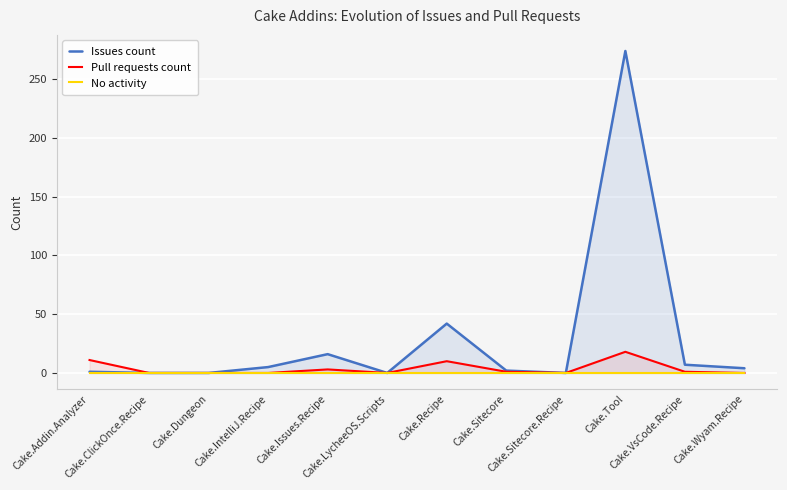

Which category has the lowest value in the Issues count series?

Cake.ClickOnce.Recipe